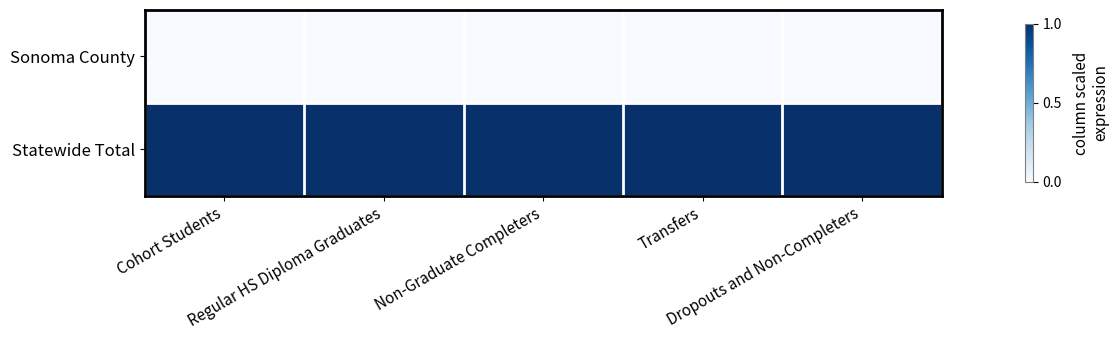

What is the difference between the highest and lowest values at Non-Graduate Completers?

1